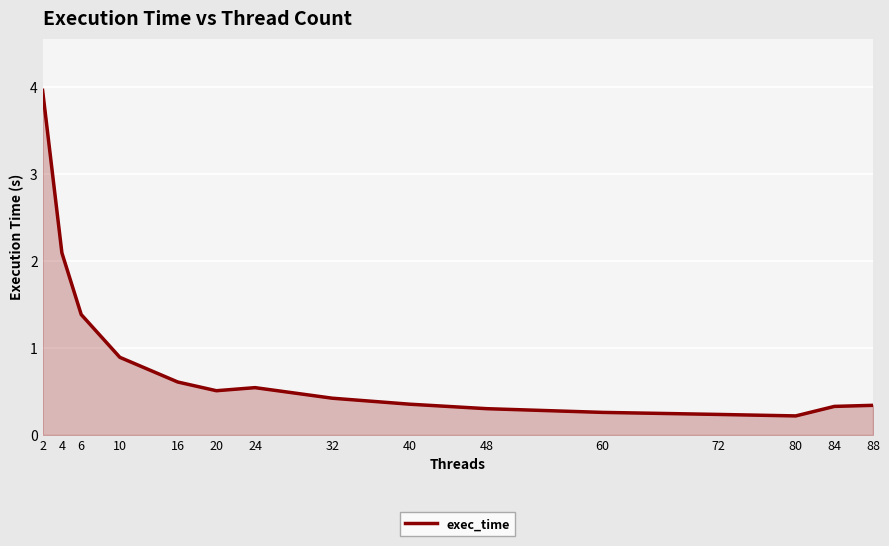

How many distinct data groups are displayed?

1